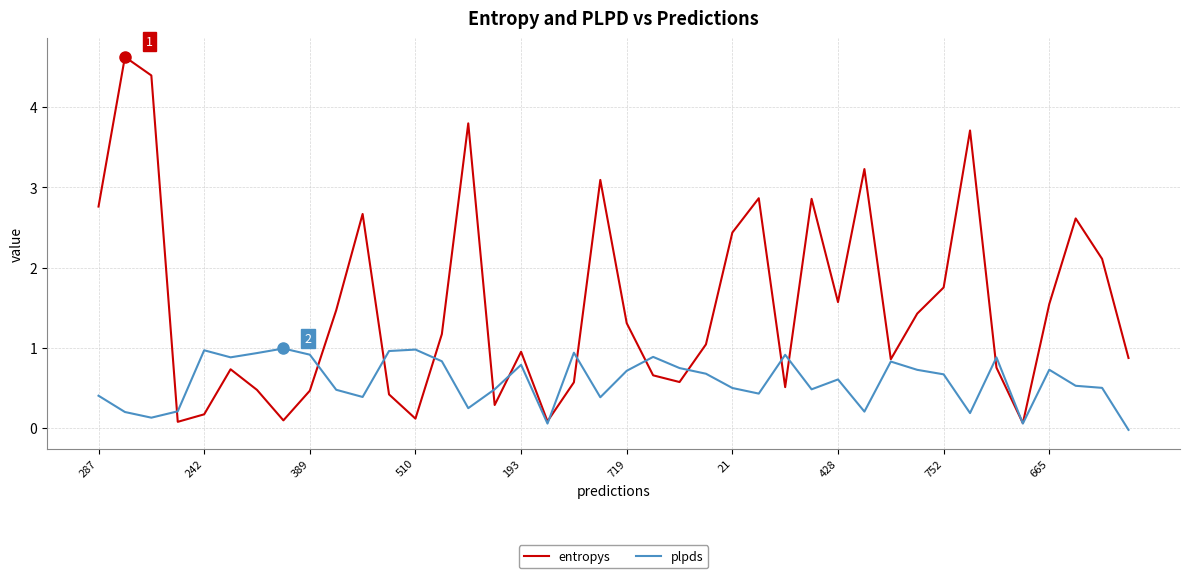

What is the maximum value shown in the chart?

4.6